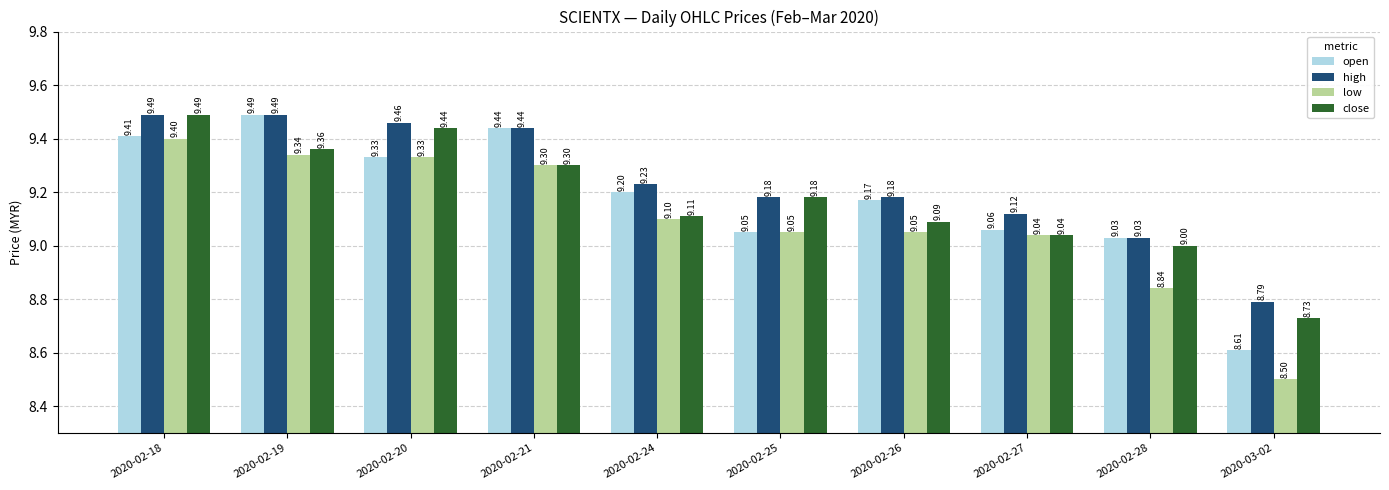

What is the approximate value of low at 2020-02-19?

9.3